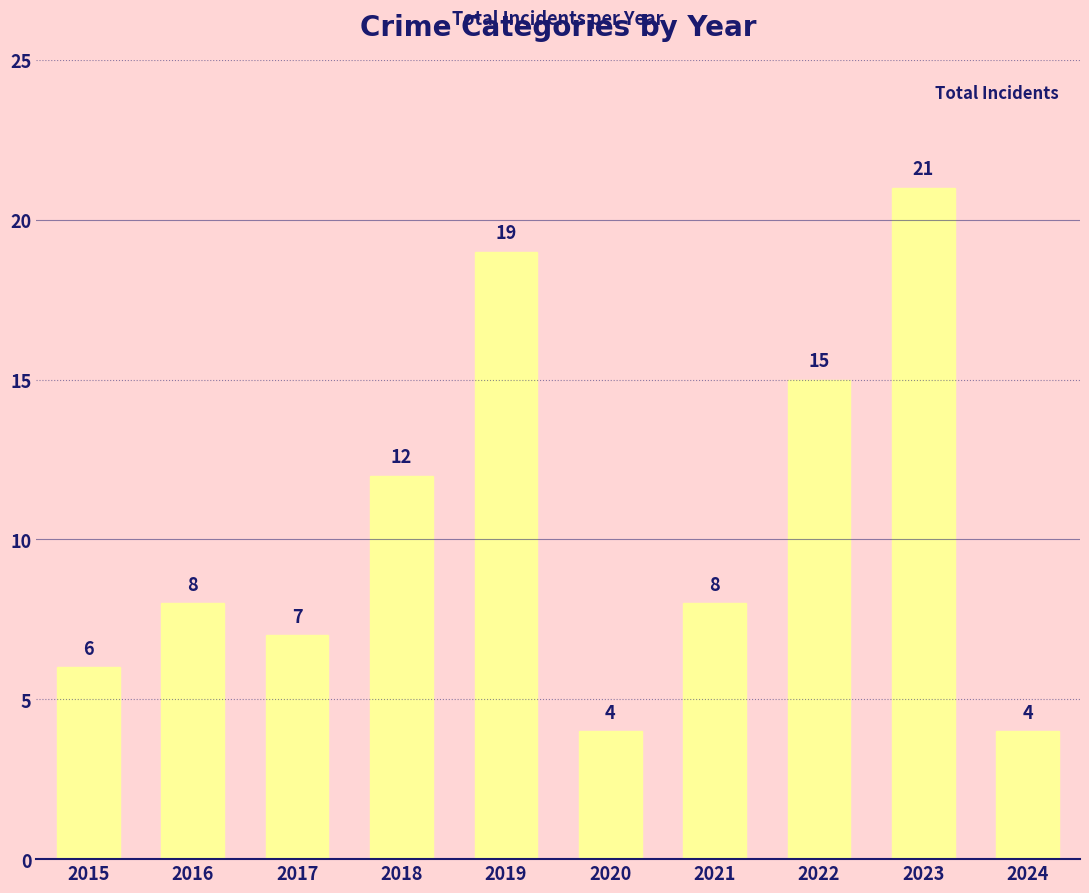

Reading left to right, extract all data points from this chart.

6	8	7	12	19	4	8	15	21	4